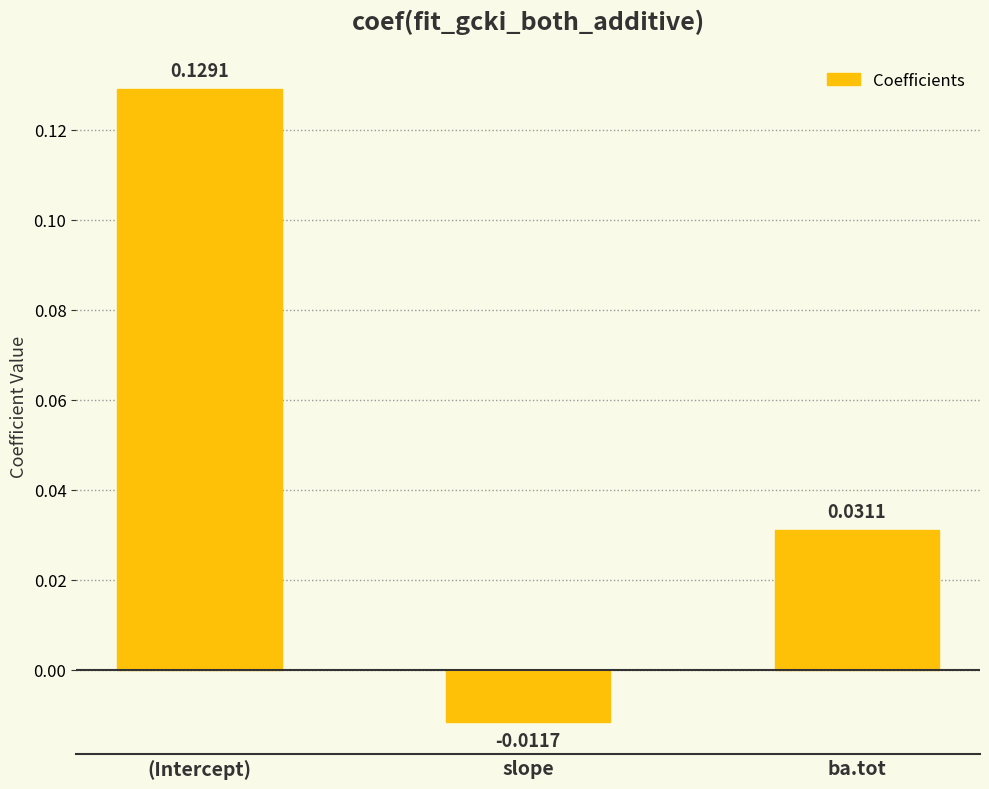

Between ba.tot and slope, which is larger?

ba.tot